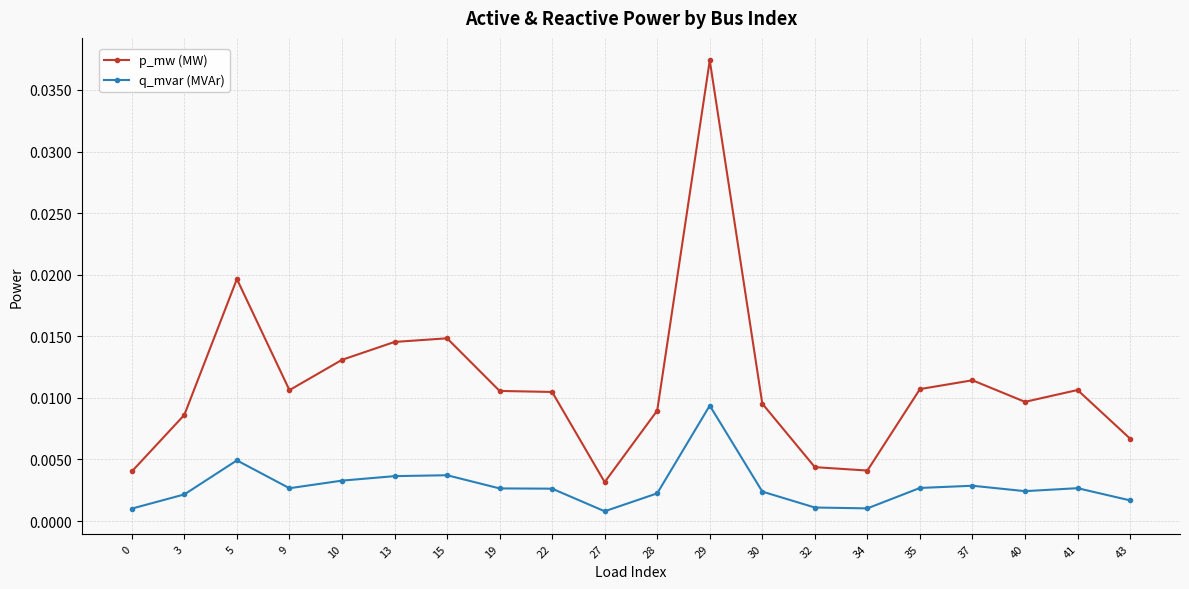

True or false: q_mvar (MVAr) and p_mw (MW) intersect in this chart.

False